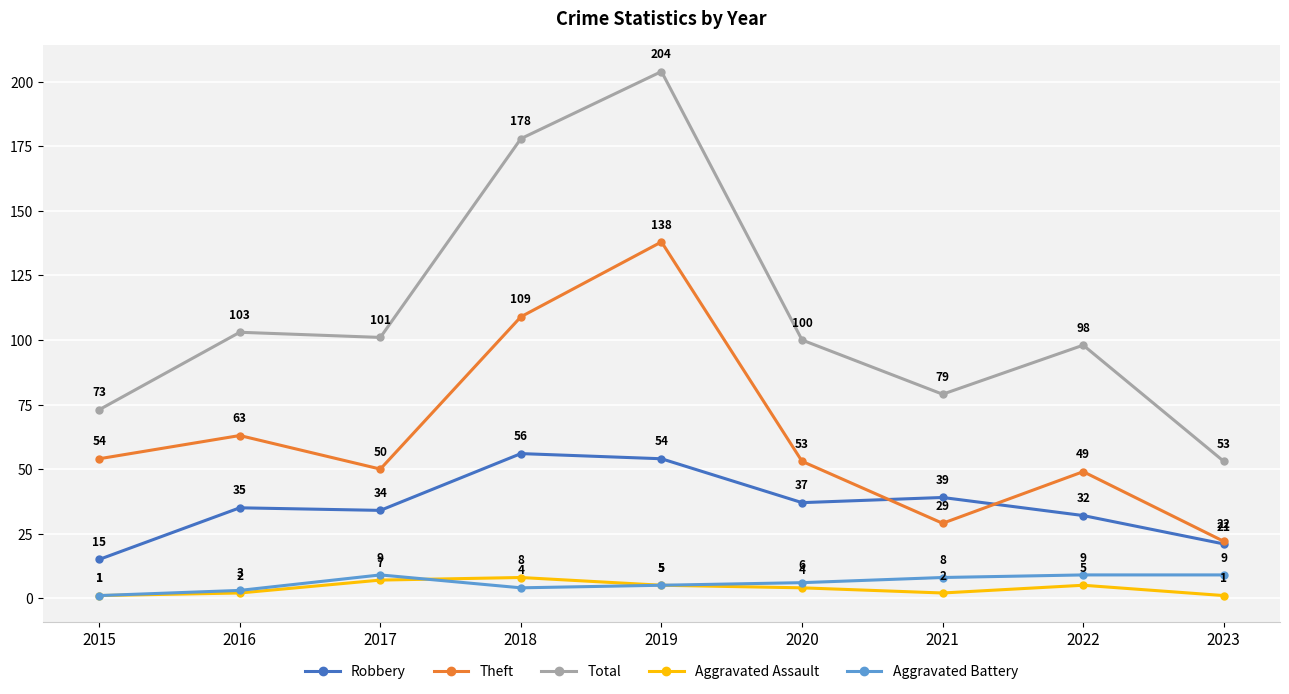

What is the value of the Robbery point at the 5th from the left?

54